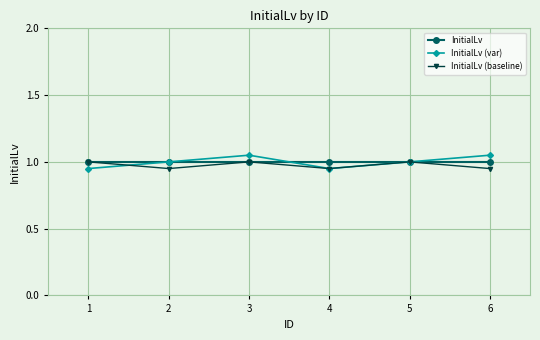

How many InitialLv (var) values are between 0 and 1?

4